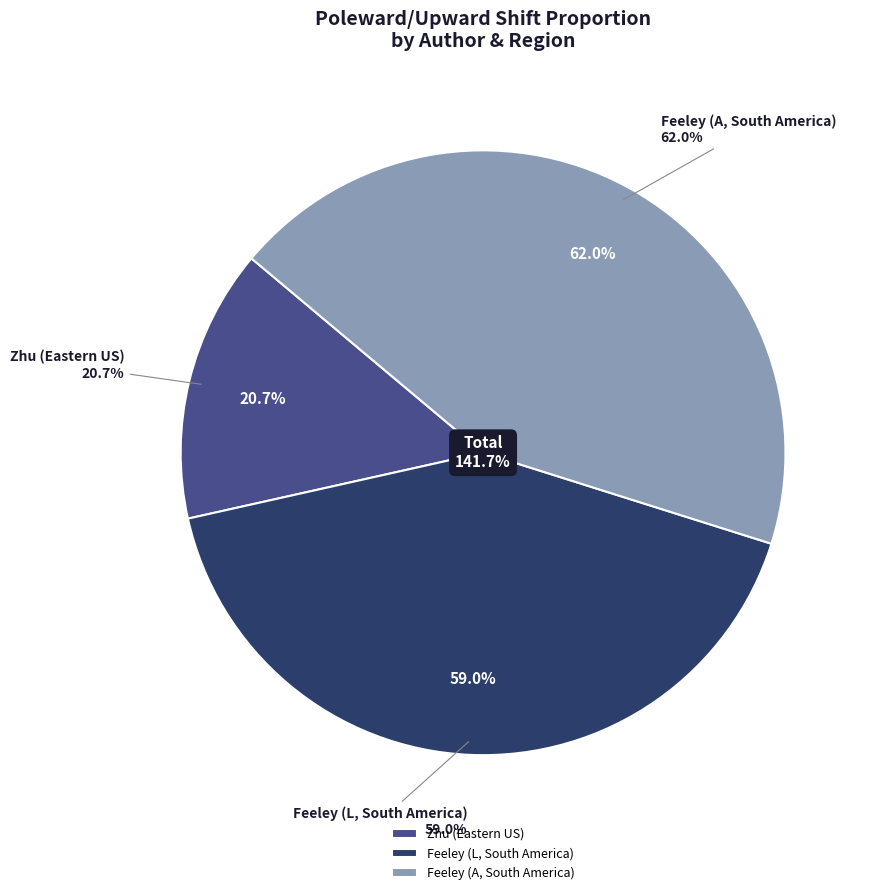

Count the number of slices in the pie.

3